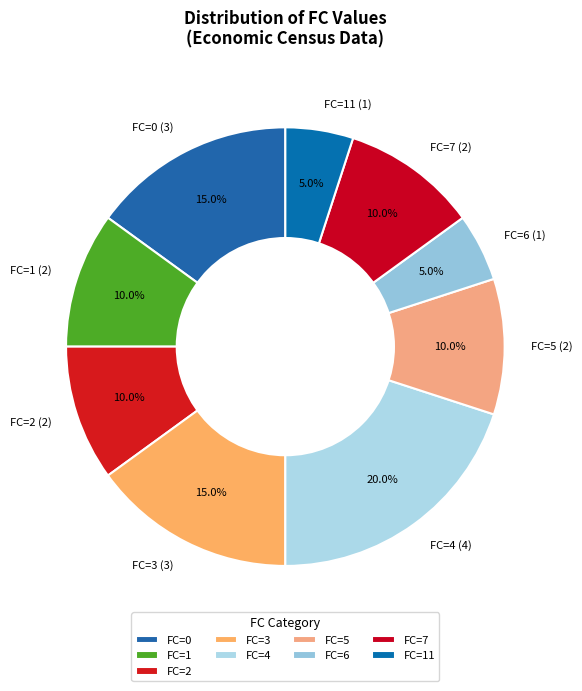

Between FC=1 and FC=6, which is larger?

FC=1